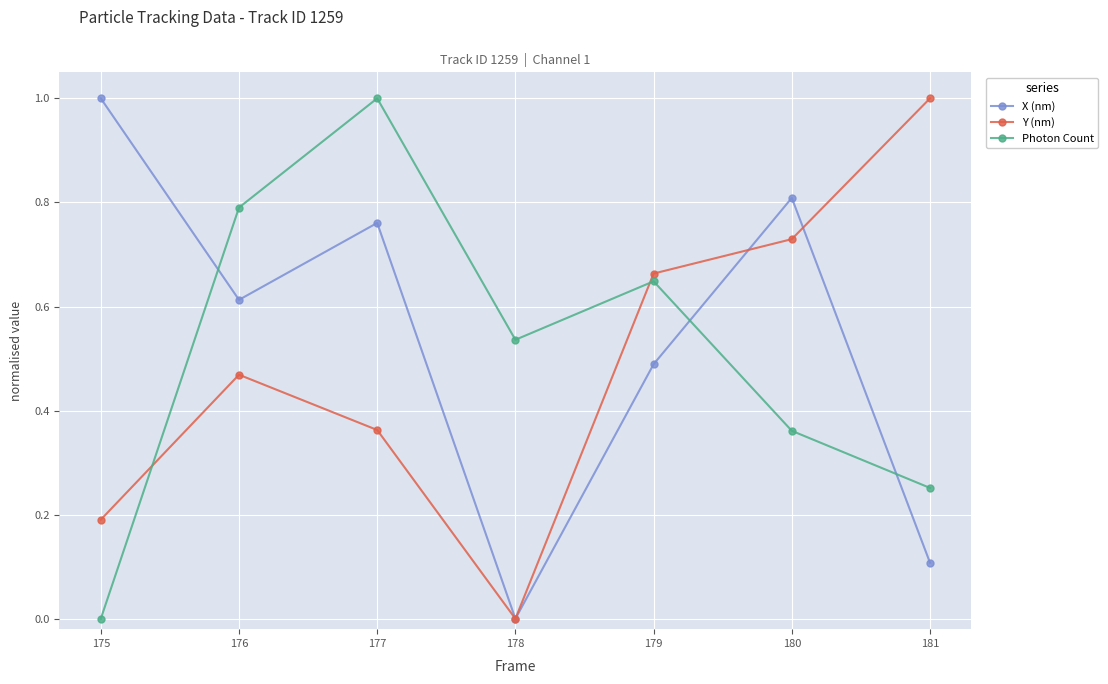

Where is the first local maximum for X (nm)?

177